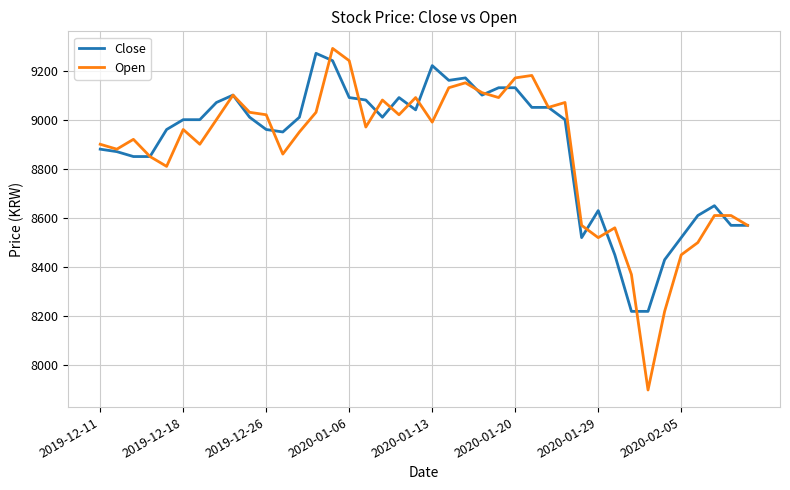

True or false: Close and Open cross at least once.

True